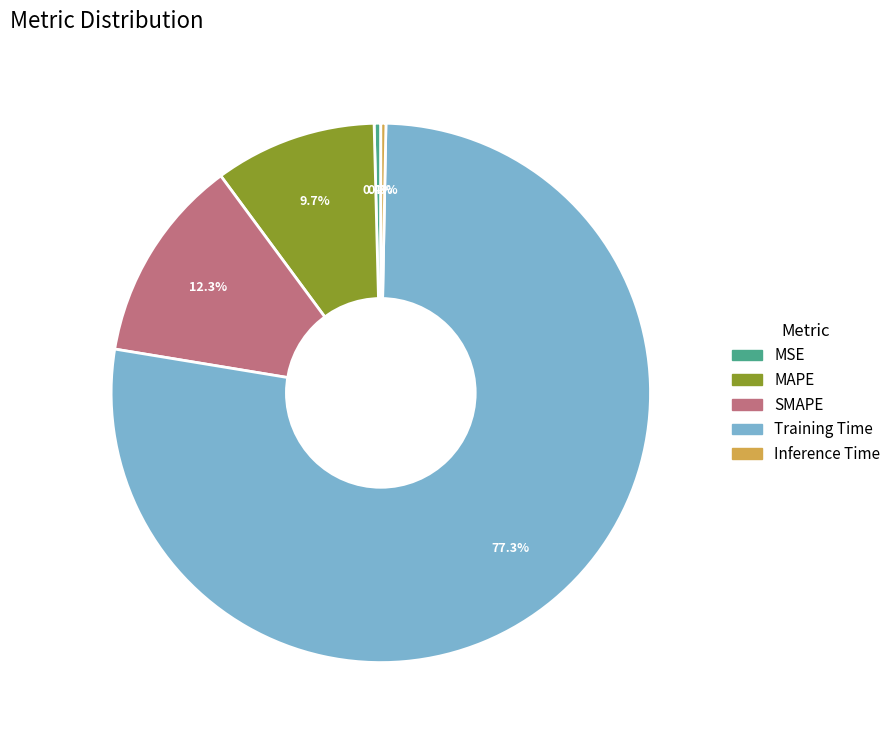

Which category accounts for the majority?

Training Time